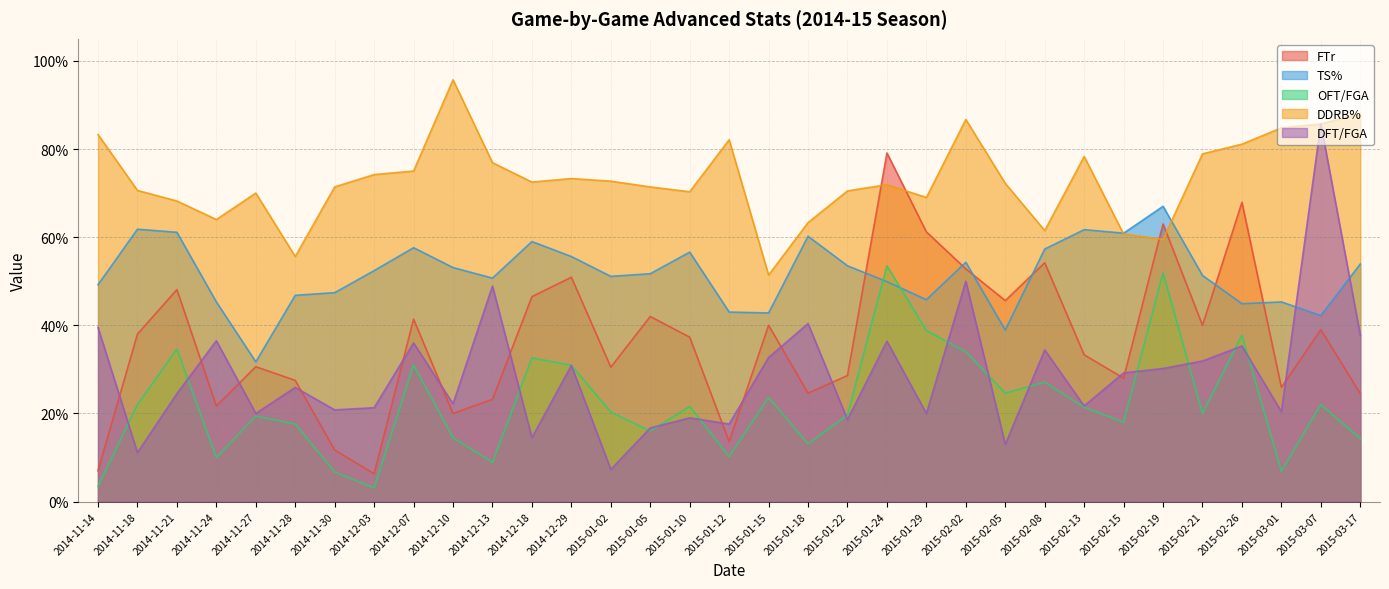

The value of TS% at 2014-12-10 is 0.8. True or false?

False